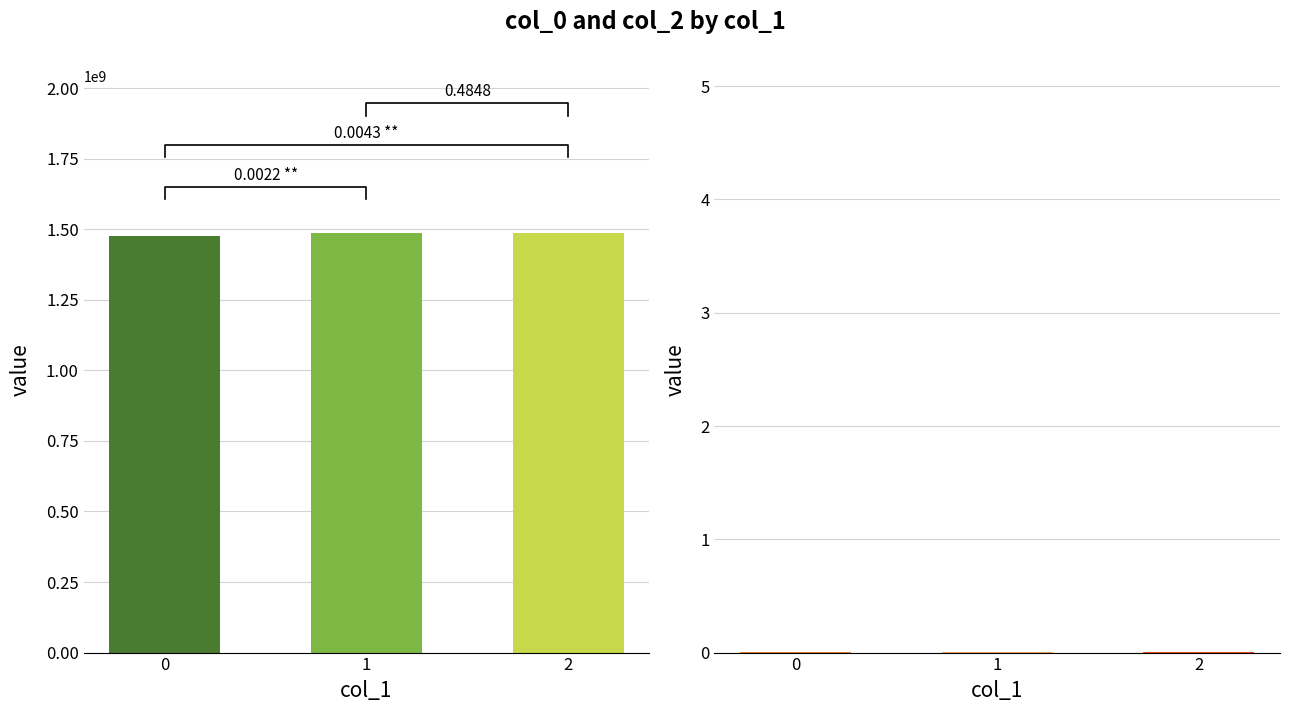

What is the spread (max minus min) of values at 0?

1475772224